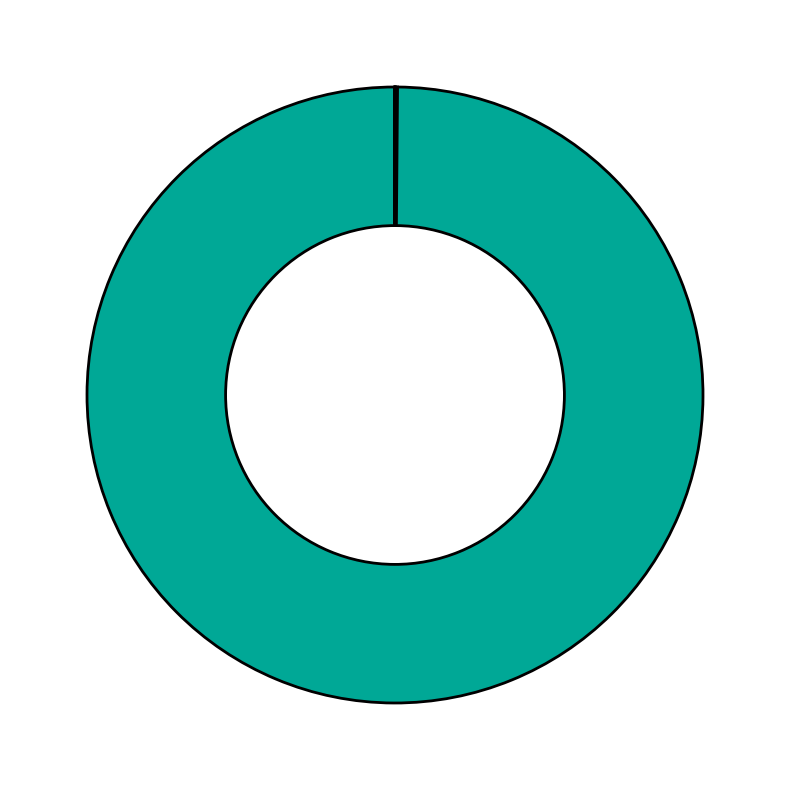

Rank the categories by value from highest to lowest.

MAPE, MSE, Inference Time, Training Time, SMAPE